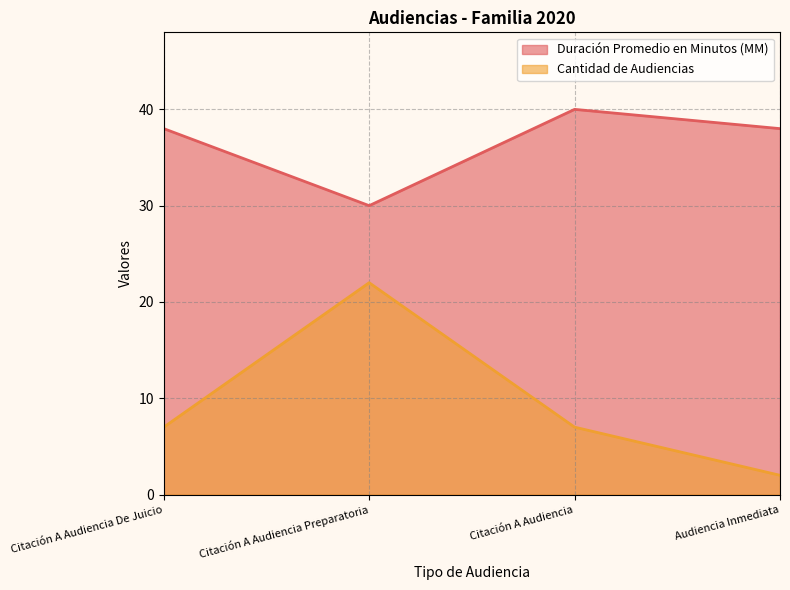

Count the number of categories in the chart.

4